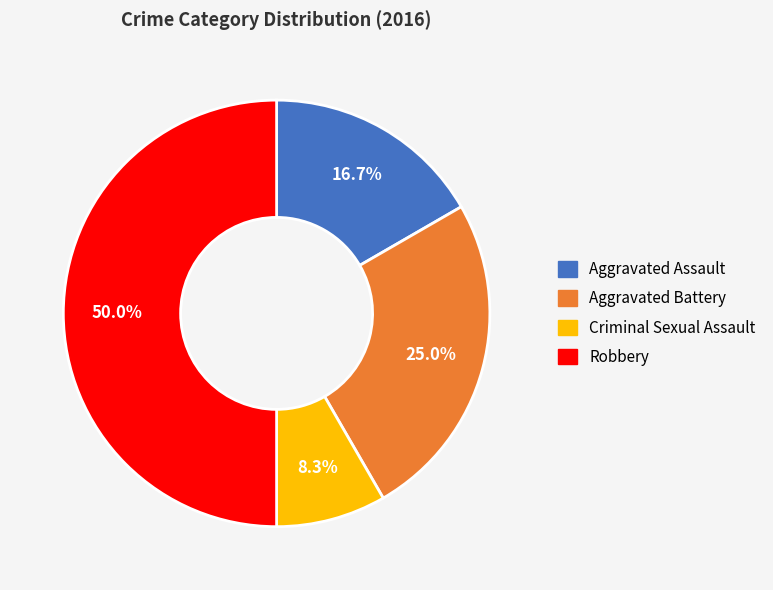

Is it true that Aggravated Assault is 17% of the pie?

True